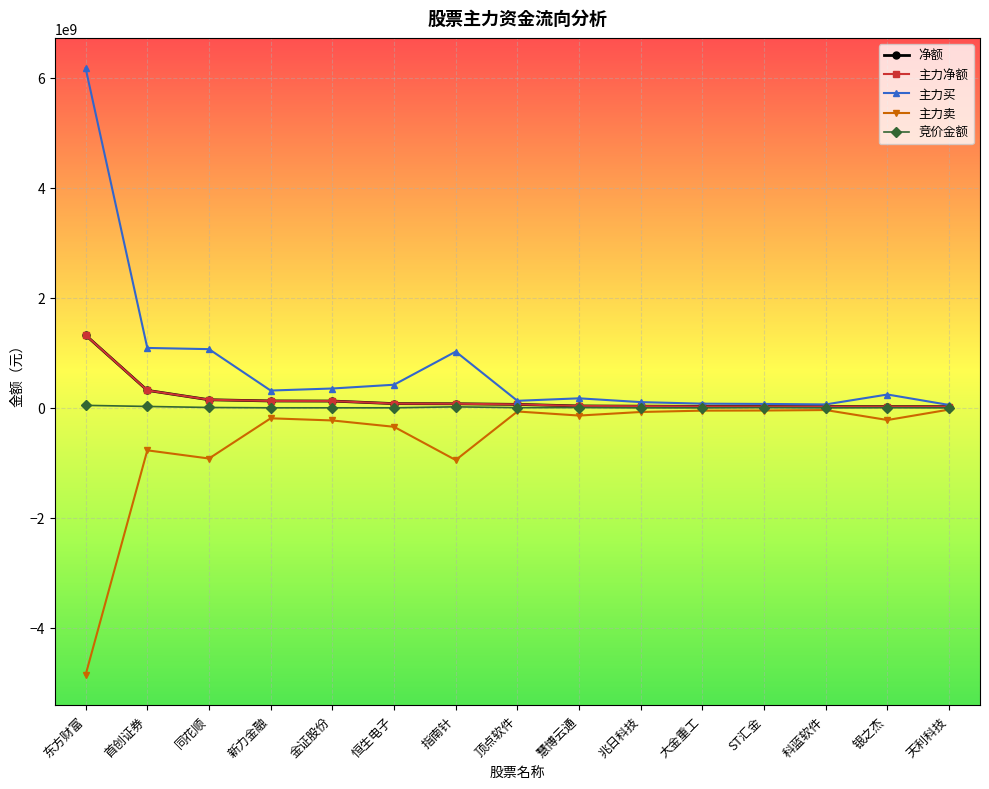

How many lines are shown in the chart?

5